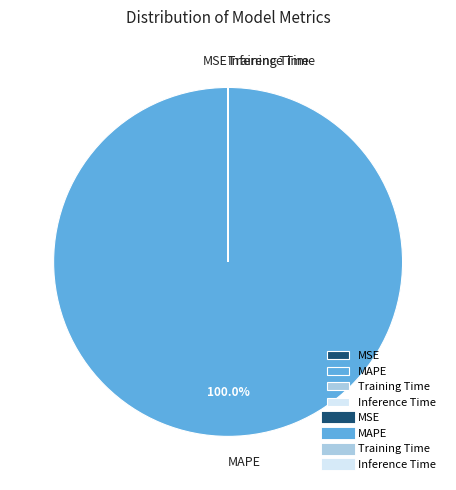

Which category has the biggest portion of the pie?

MAPE